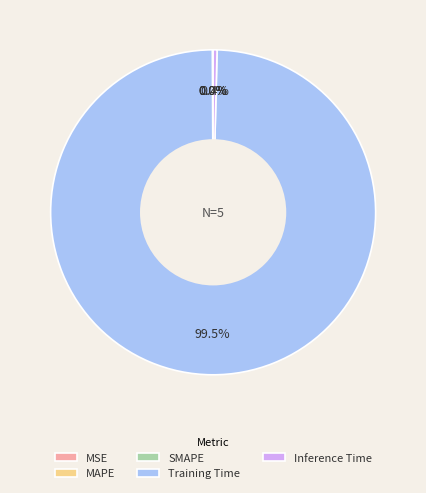

Does any single category account for the majority?

Yes